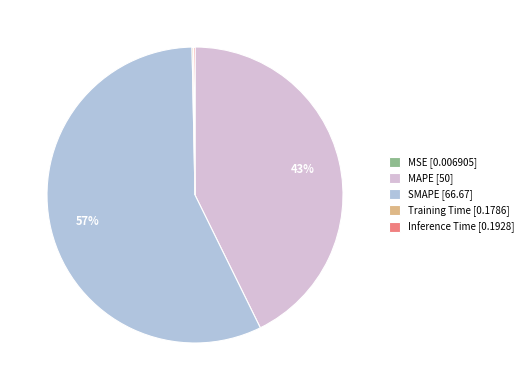

Do MAPE [50] and SMAPE [66.67] together represent more than half of the pie?

Yes